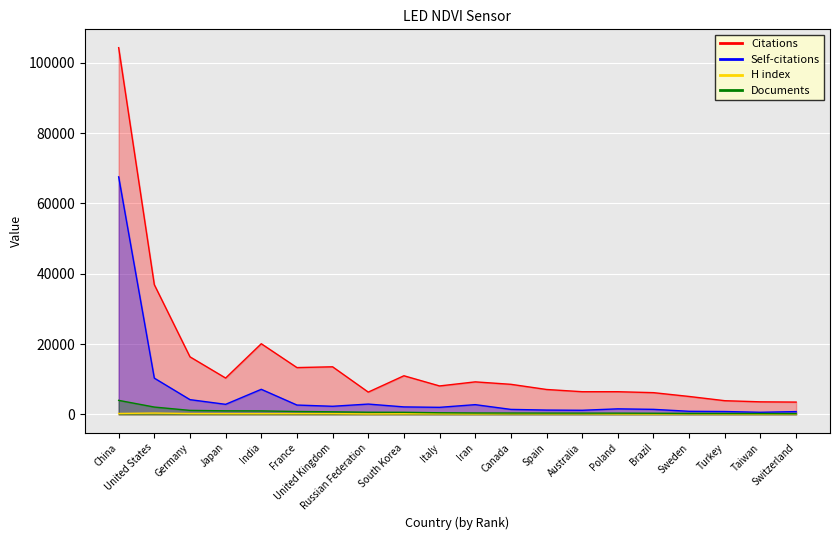

What is the label of the 10th point from the right?

Iran